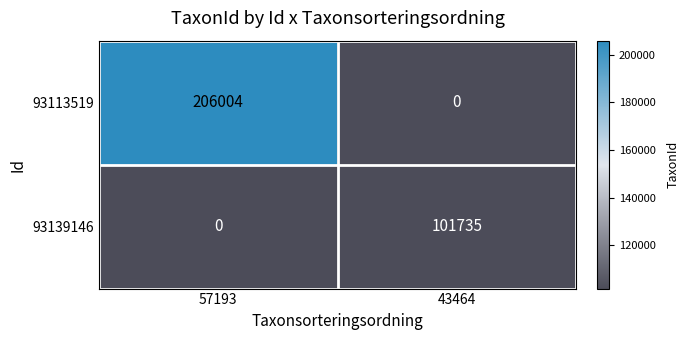

Between 57193 and 43464, which series saw the biggest shift?

93113519